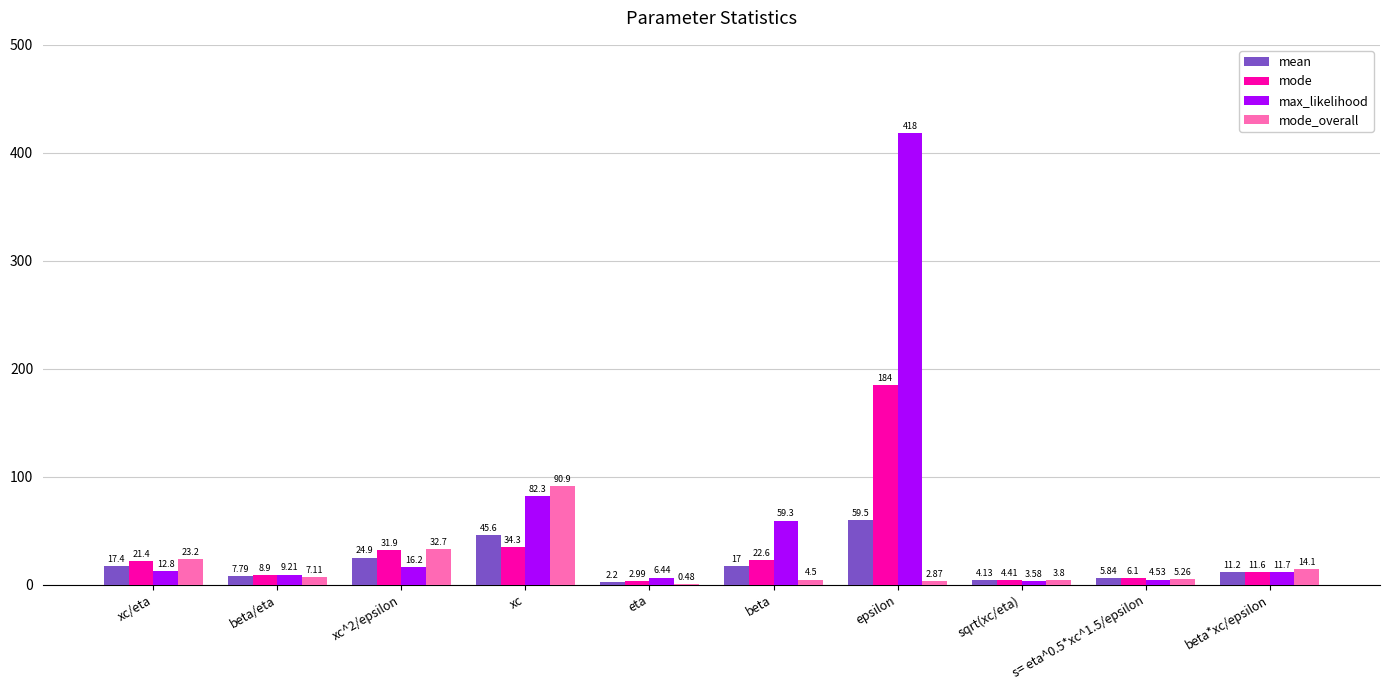

How many data points does each series have?

10